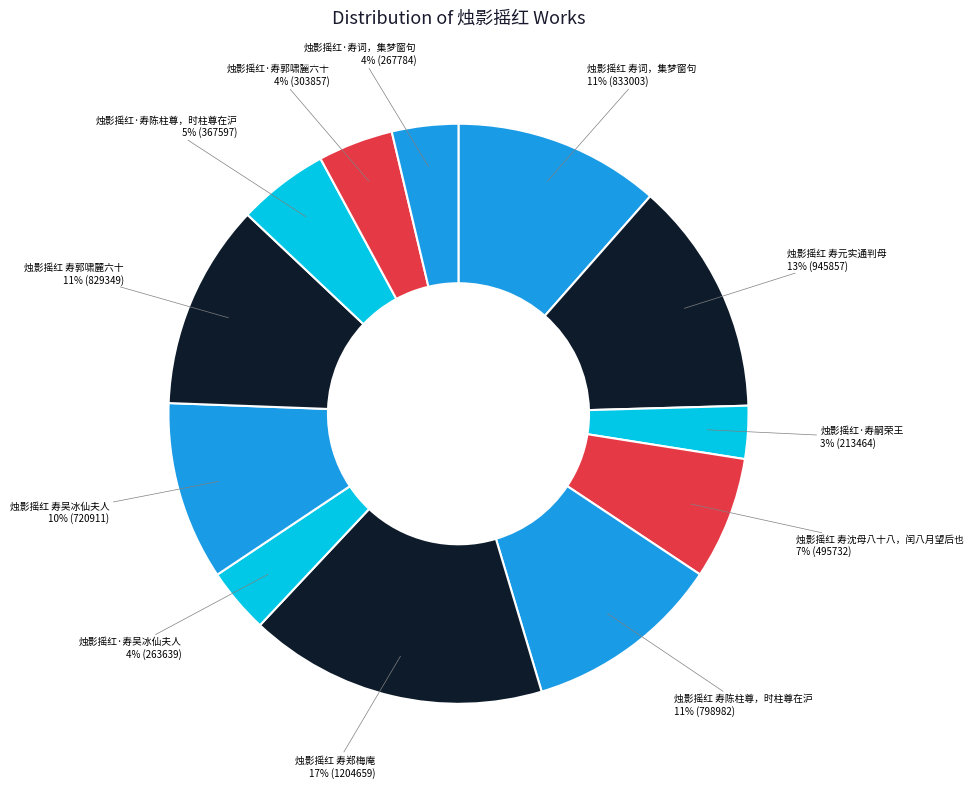

How many slices are in this pie chart?

12